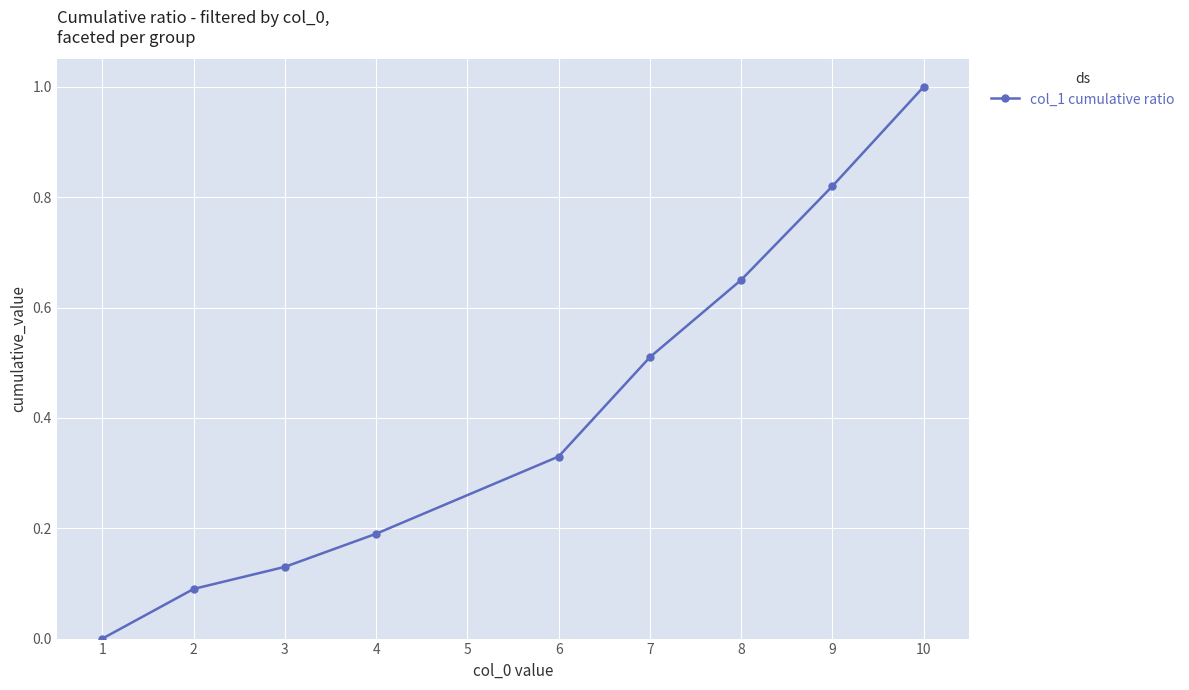

List the labels in order of value, largest first.

10, 9, 8, 7, 6, 4, 3, 2, 1